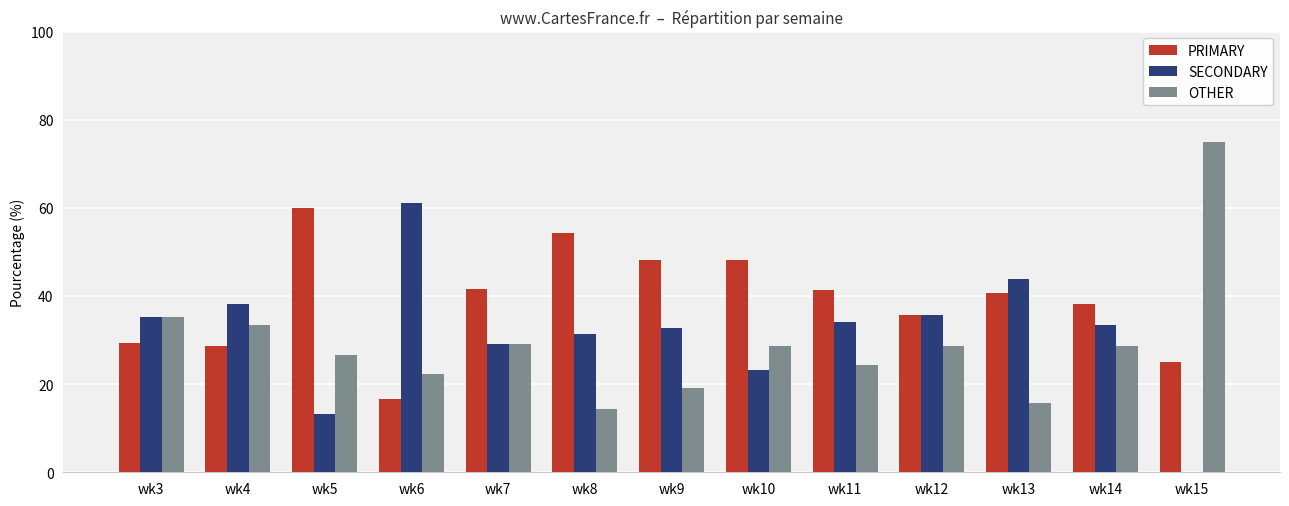

Which category has the highest value across all series?

wk15